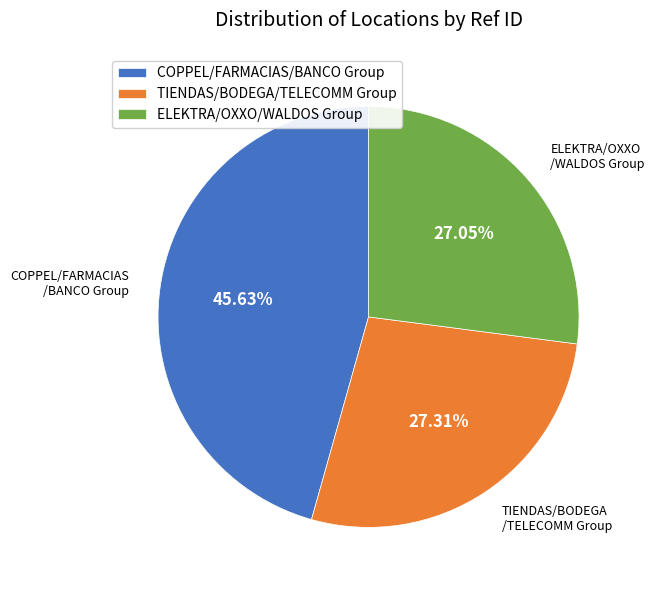

Combined, do ELEKTRA/OXXO/WALDOS Group and COPPEL/FARMACIAS/BANCO Group account for over 50%?

Yes